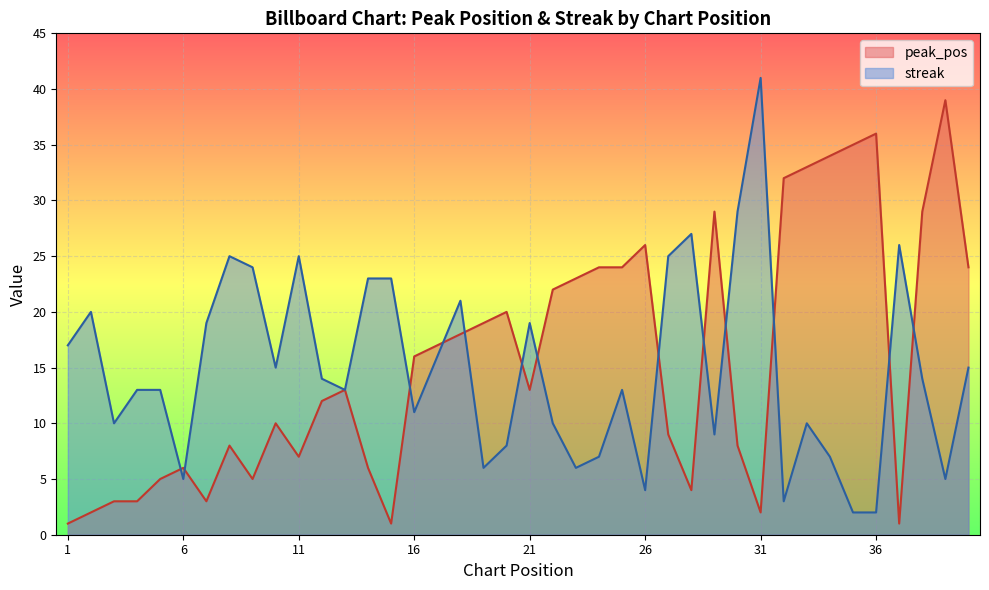

How many values in the streak series are below 14?

20